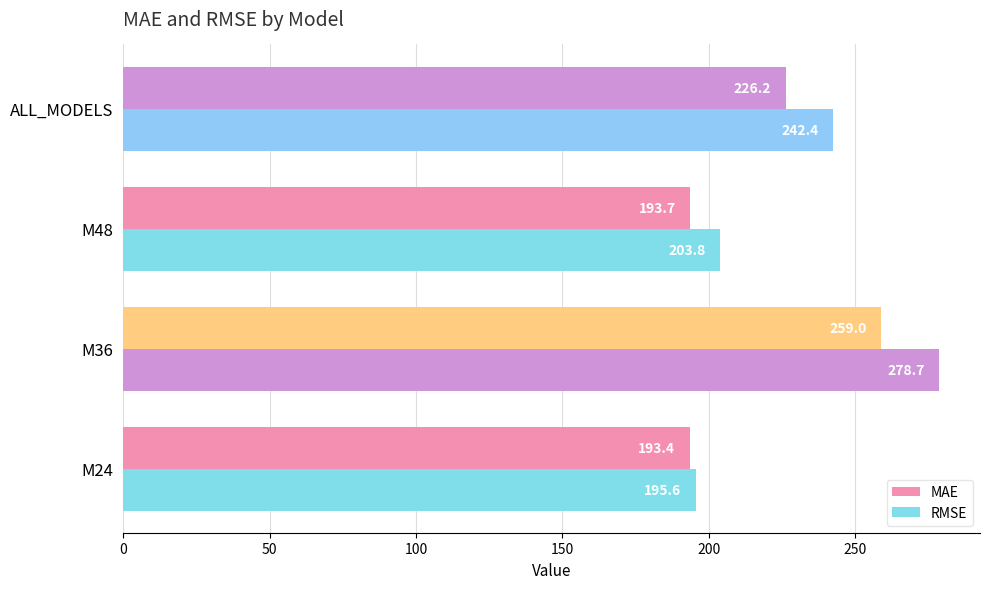

How many values in the RMSE series exceed 242?

2